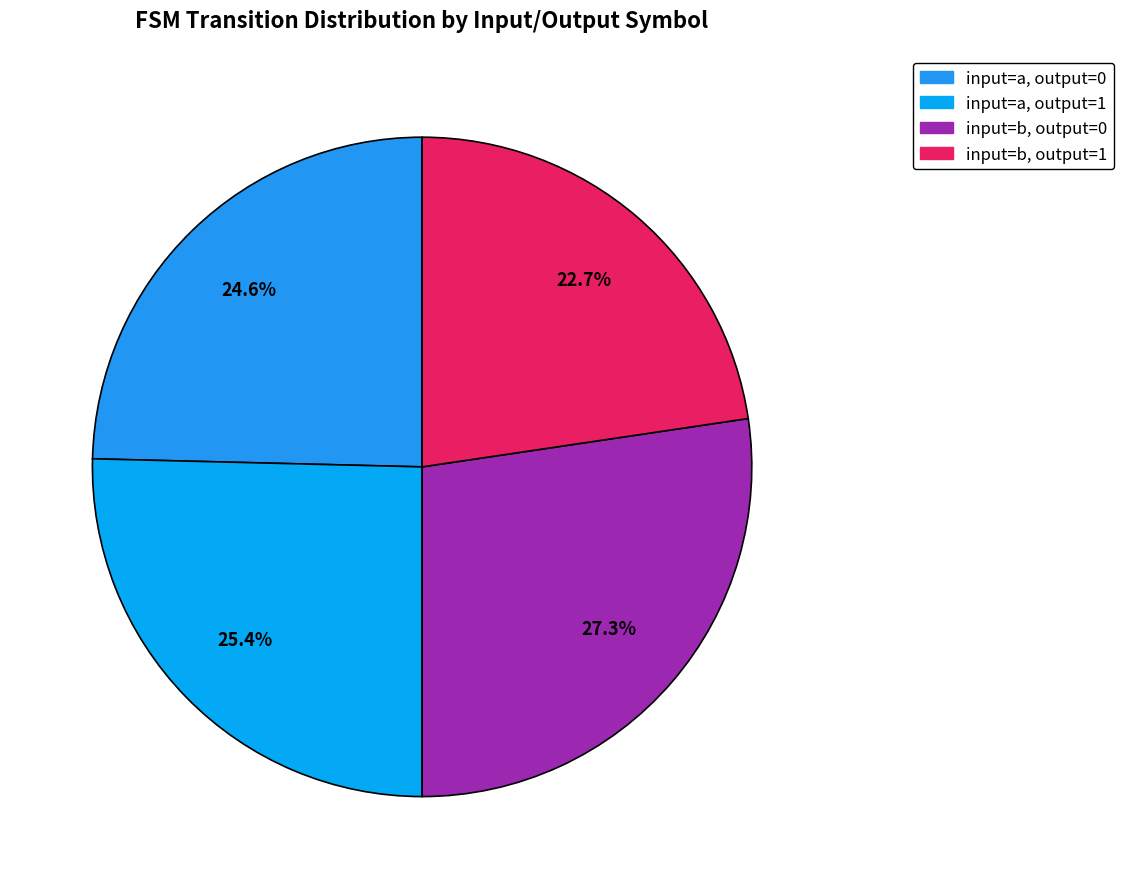

To the nearest percent, what is the difference between the largest and smallest slice percentages?

5%